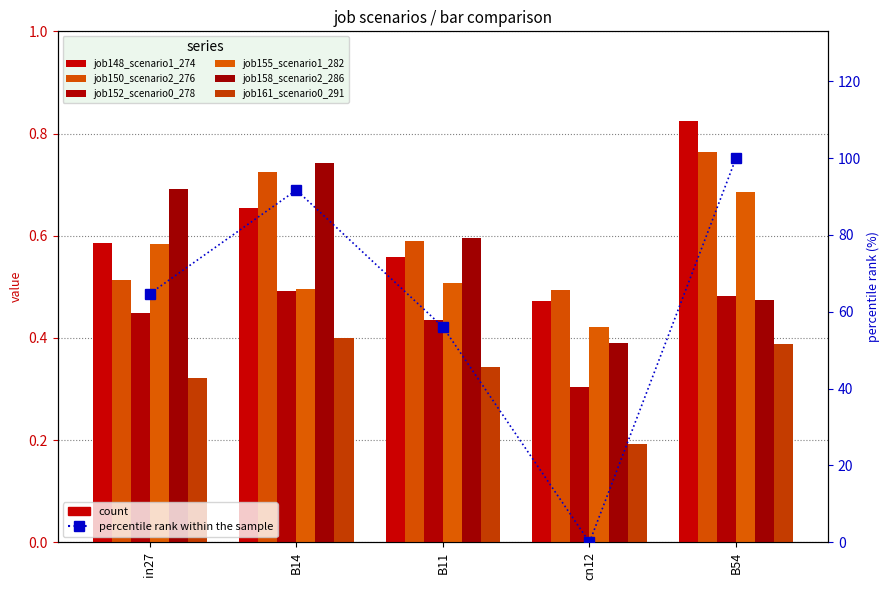

At how many categories does at least one series exceed 0?

5